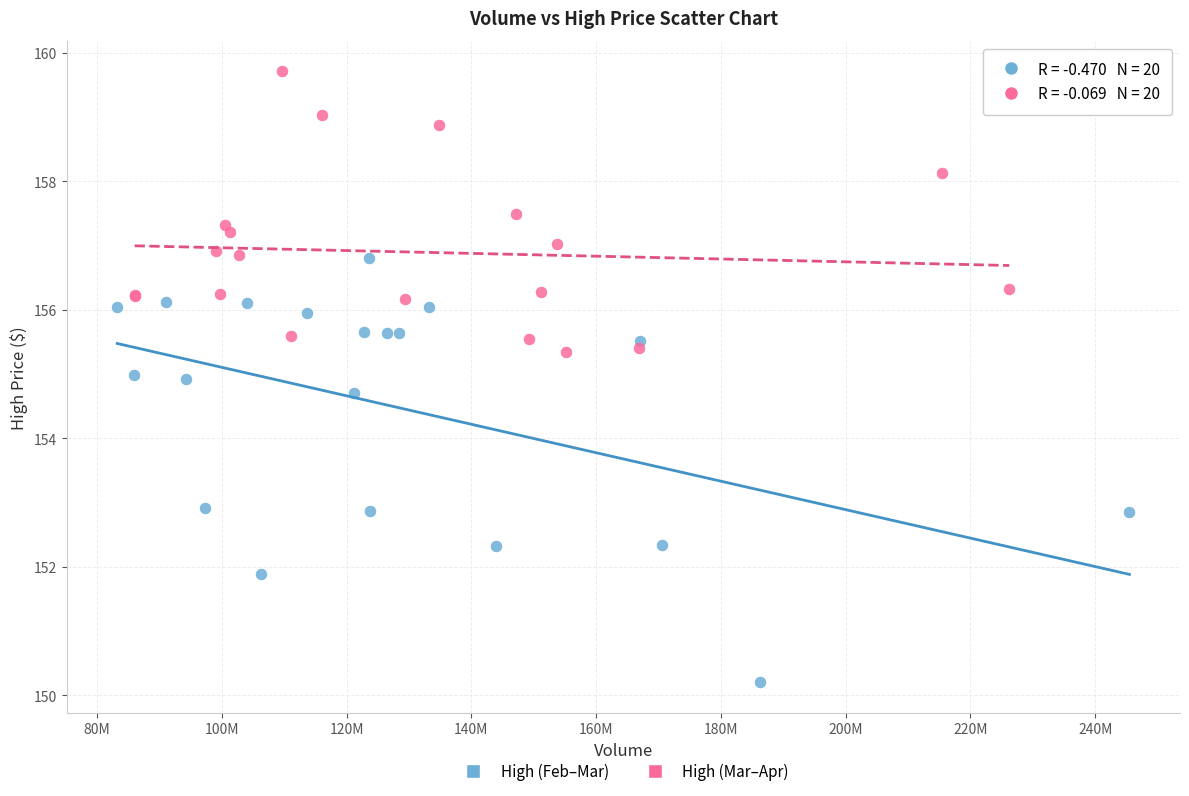

Which series contains the highest Y value?

High (Mar–Apr)